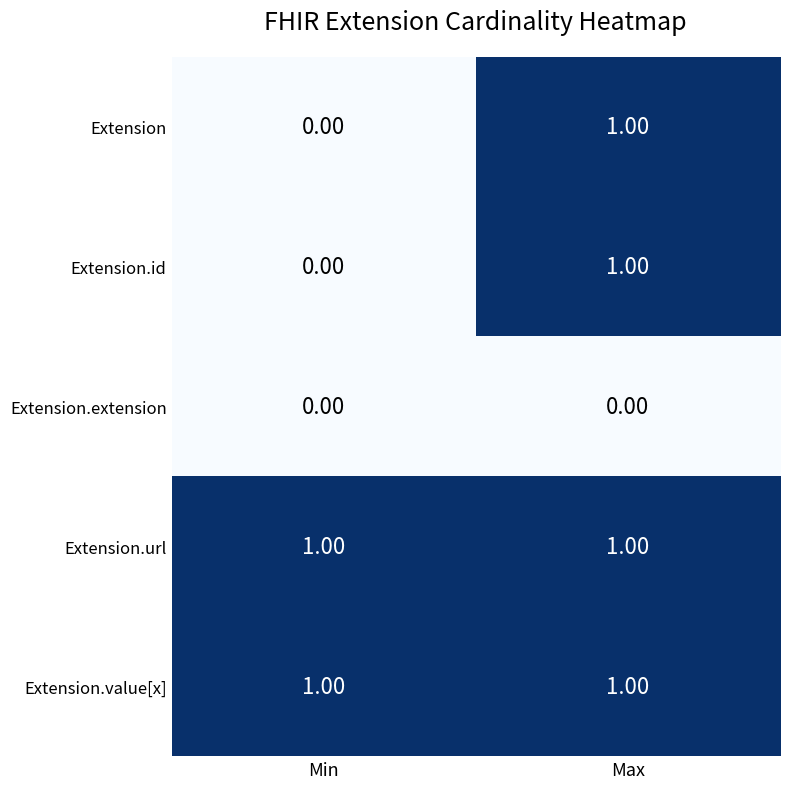

Where is Extension.id nearest to the value 0?

Min